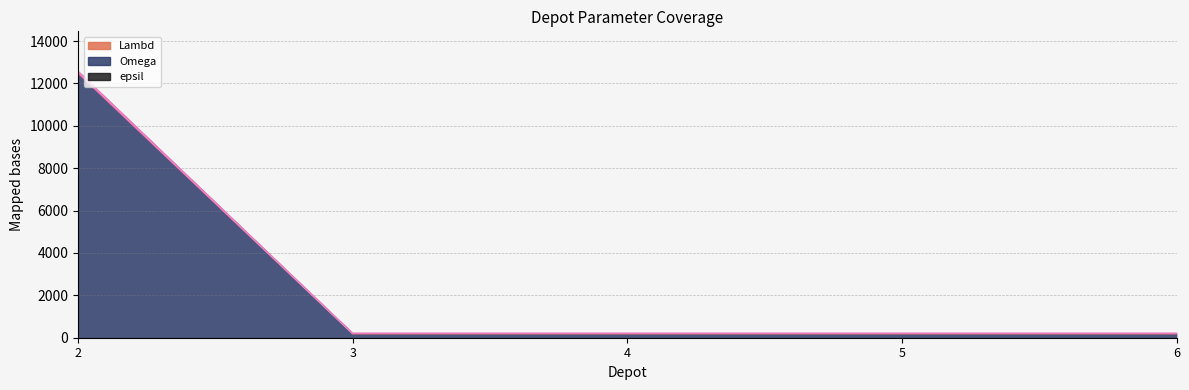

List the series in order of their overall mean, lowest first.

Lambd, Omega, epsil